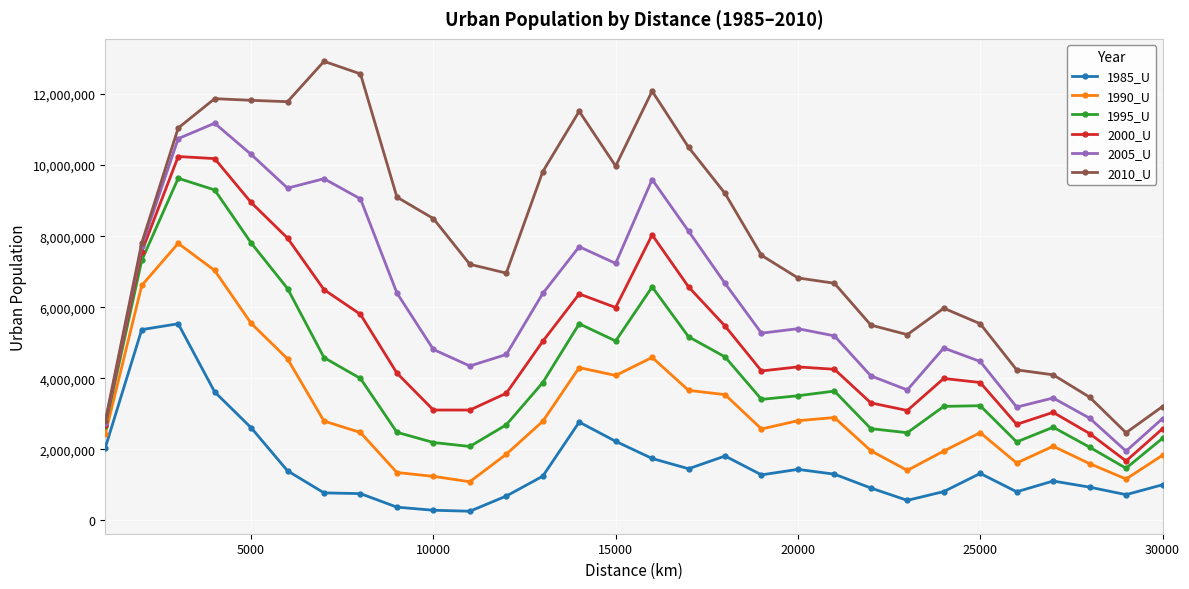

Rank the series by their maximum value, from highest to lowest.

2010_U, 2005_U, 2000_U, 1995_U, 1990_U, 1985_U